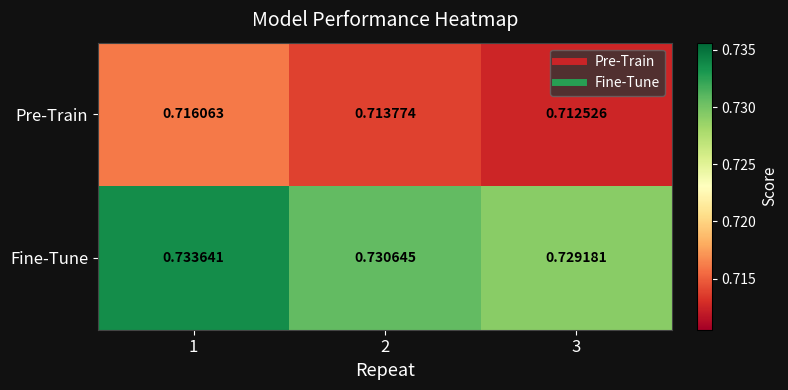

Is the value of Fine-Tune at 2 greater than the value of Pre-Train at 2?

Yes